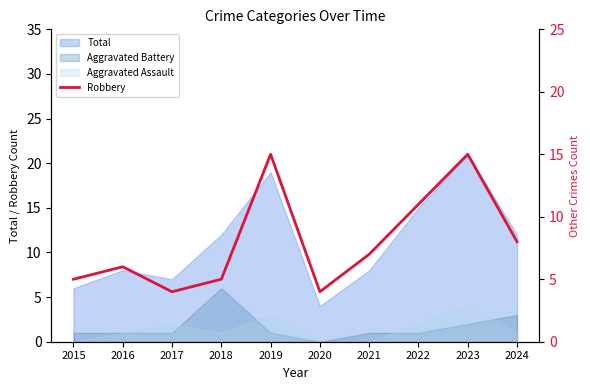

List the labels in order of value, smallest first.

2017, 2020, 2015, 2018, 2016, 2021, 2024, 2022, 2019, 2023